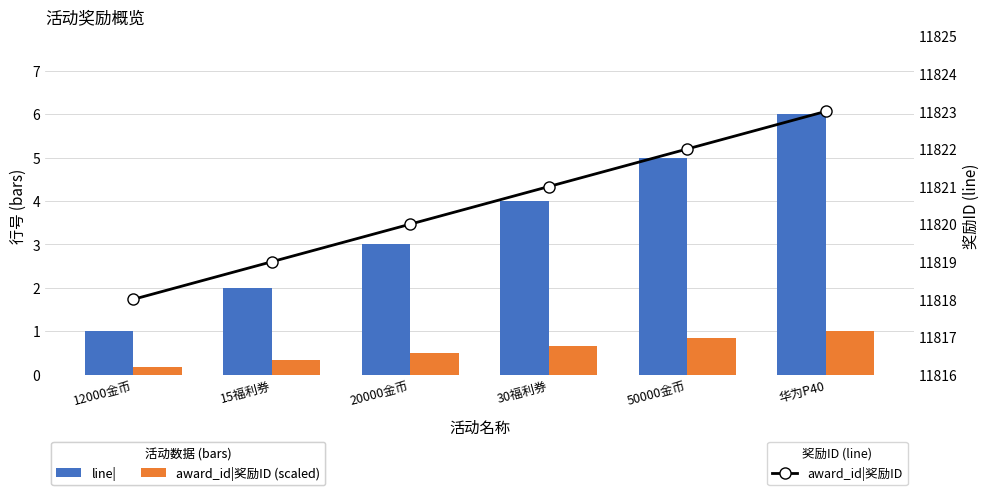

Is the value of line| at 华为P40 greater than the value of award_id|奖励ID at 华为P40?

No